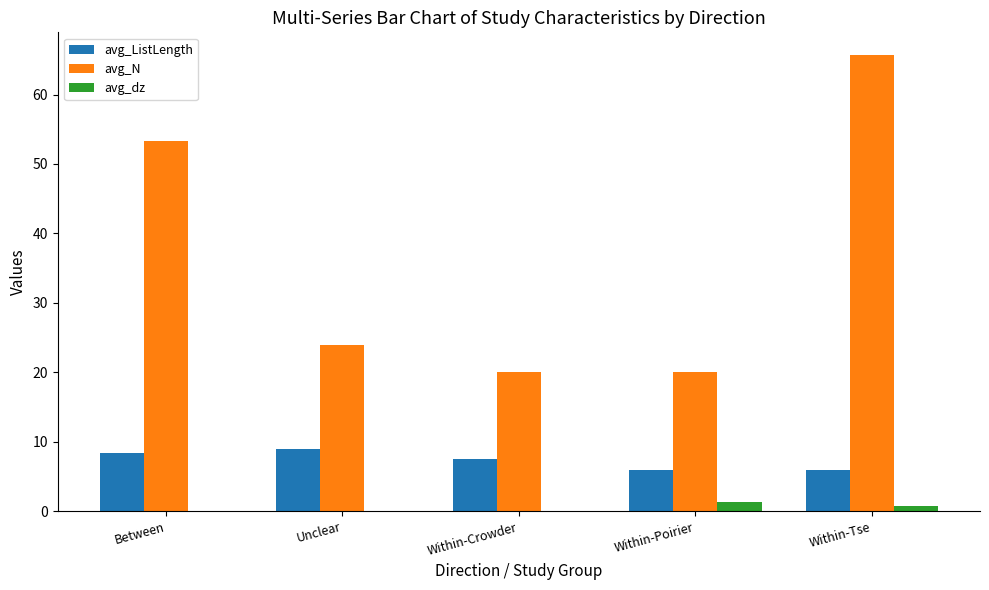

Is the value of avg_dz at Within-Poirier greater than the value of avg_ListLength at Within-Tse?

No